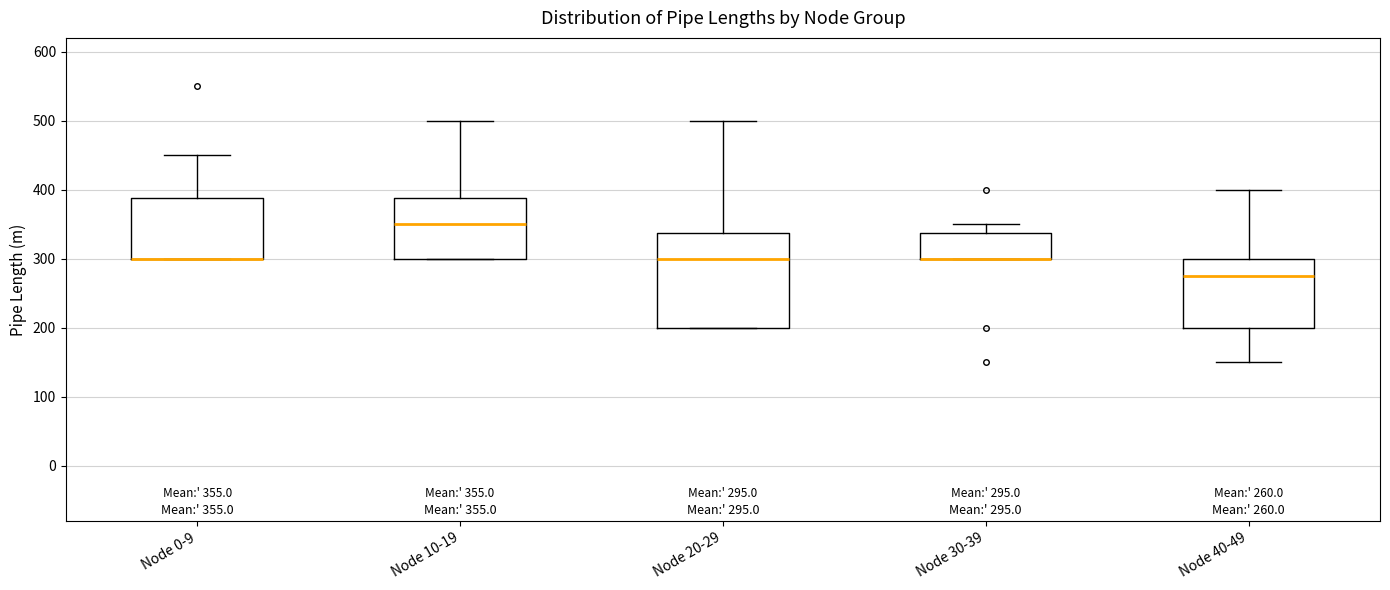

Which box is the tallest, from its lower edge to its upper edge?

Node 20-29